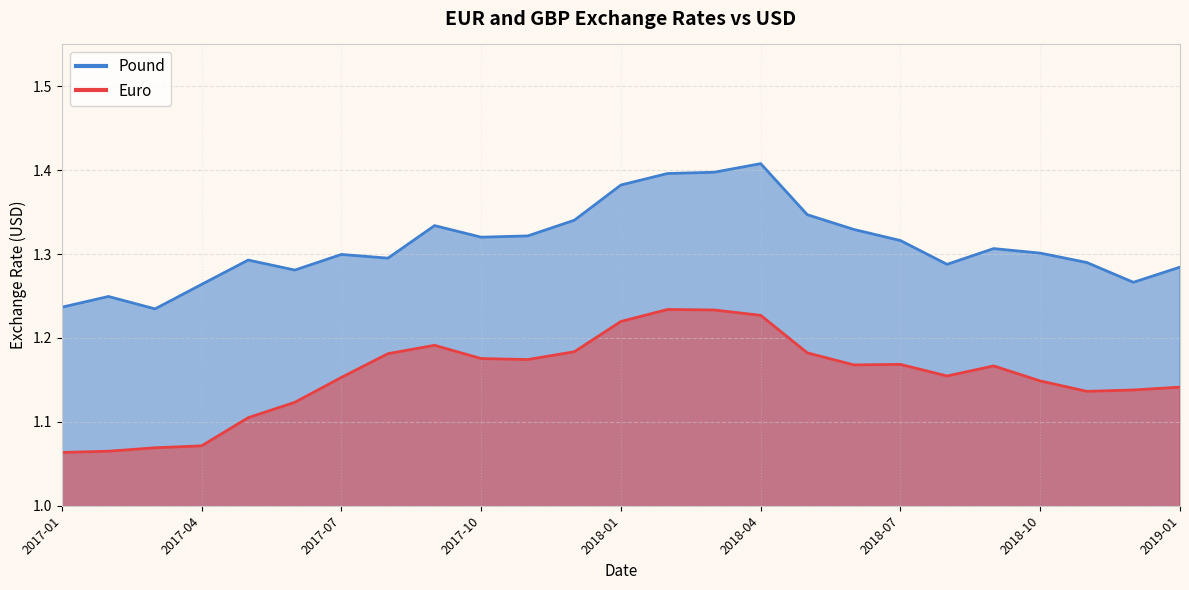

In Euro, how many points are higher than both neighbors (excluding endpoints)?

4